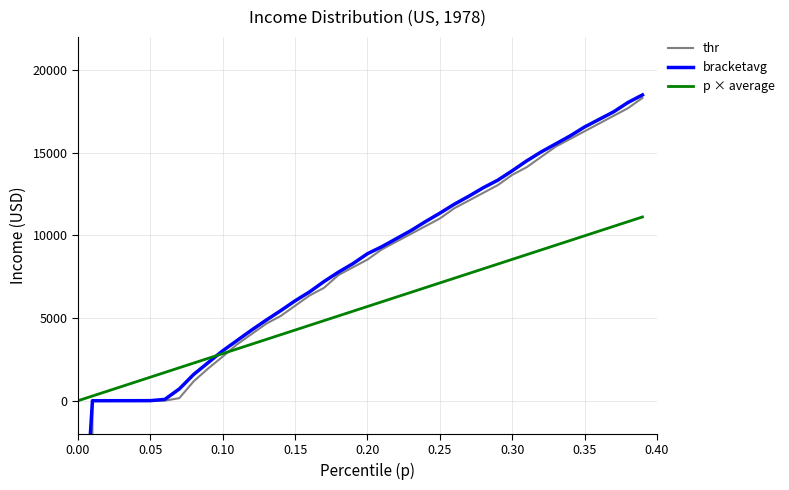

How many data points in p × average are above 5698?

20